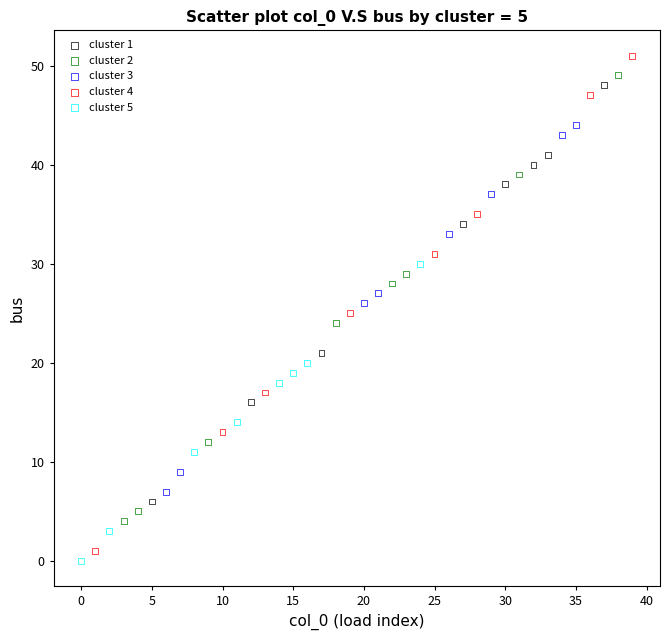

Which series has the largest Y range (max minus min)?

cluster 4